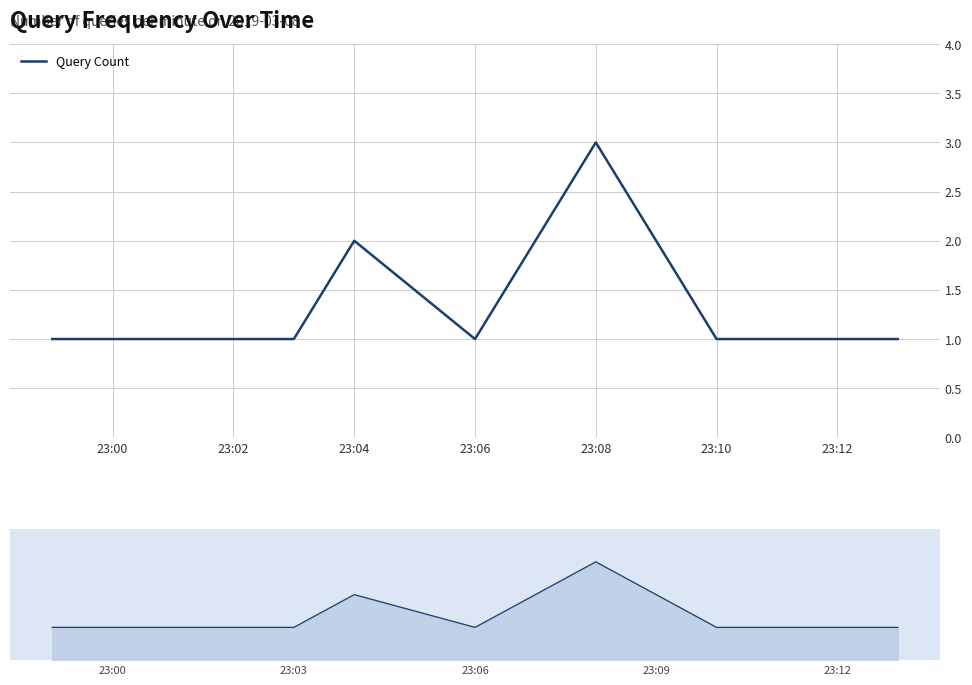

Reading left to right, extract all data points from this chart.

1	1	1	1	1	2	1	3	1	1	1	1